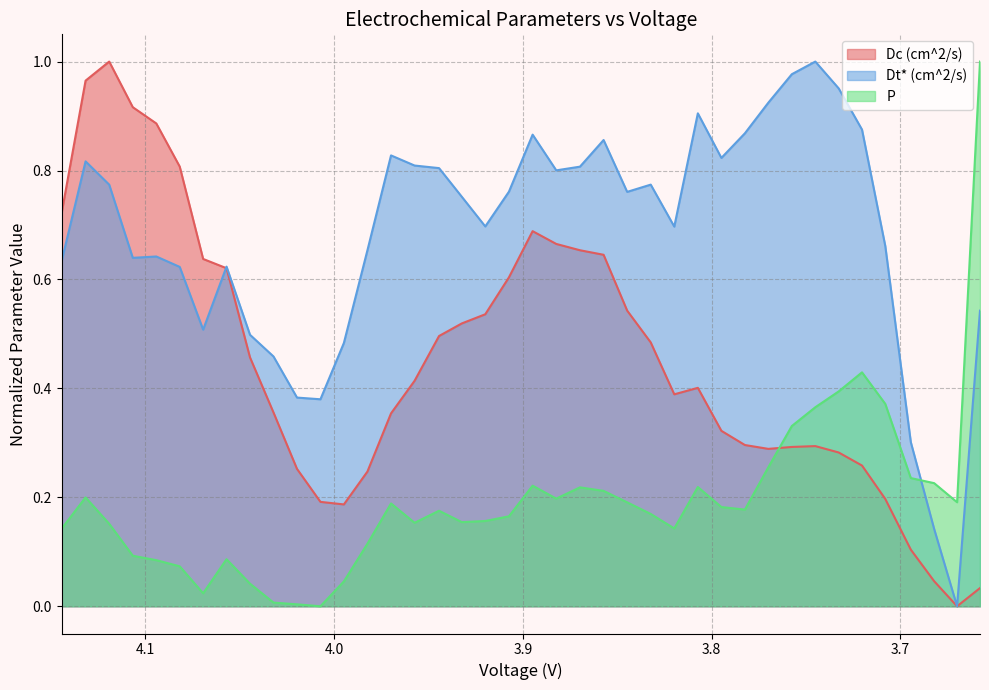

How many positive values does the Dt* (cm^2/s) series have?

39